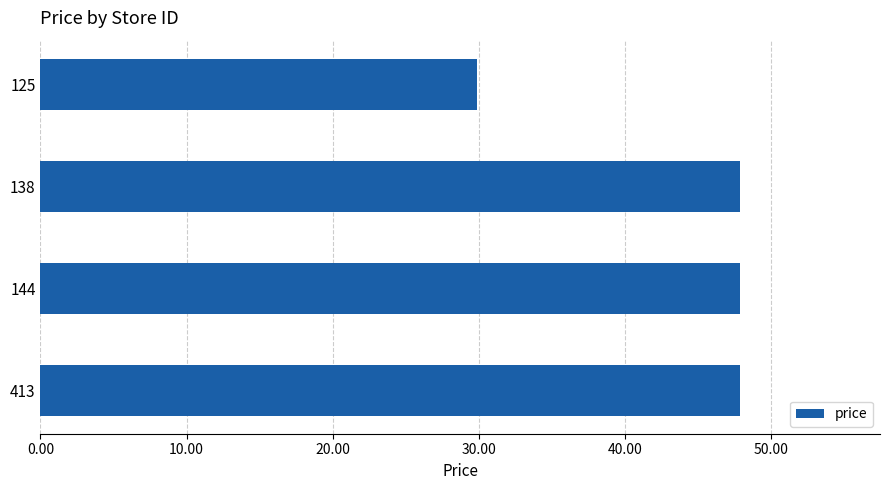

What is the average value?

43.4